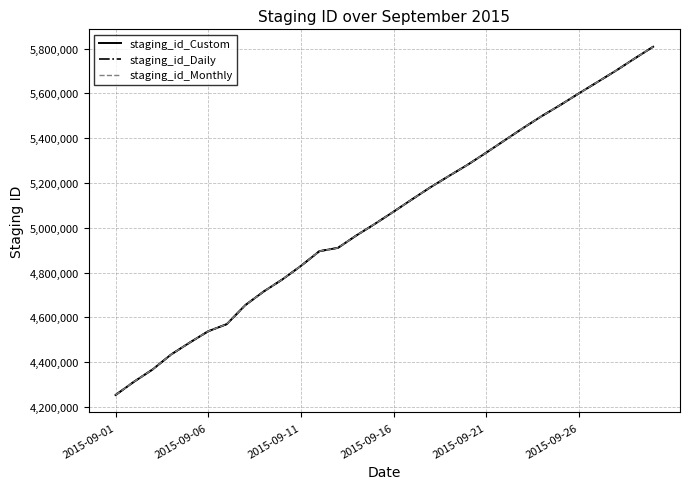

What is the minimum value for staging_id_Monthly?

4253293